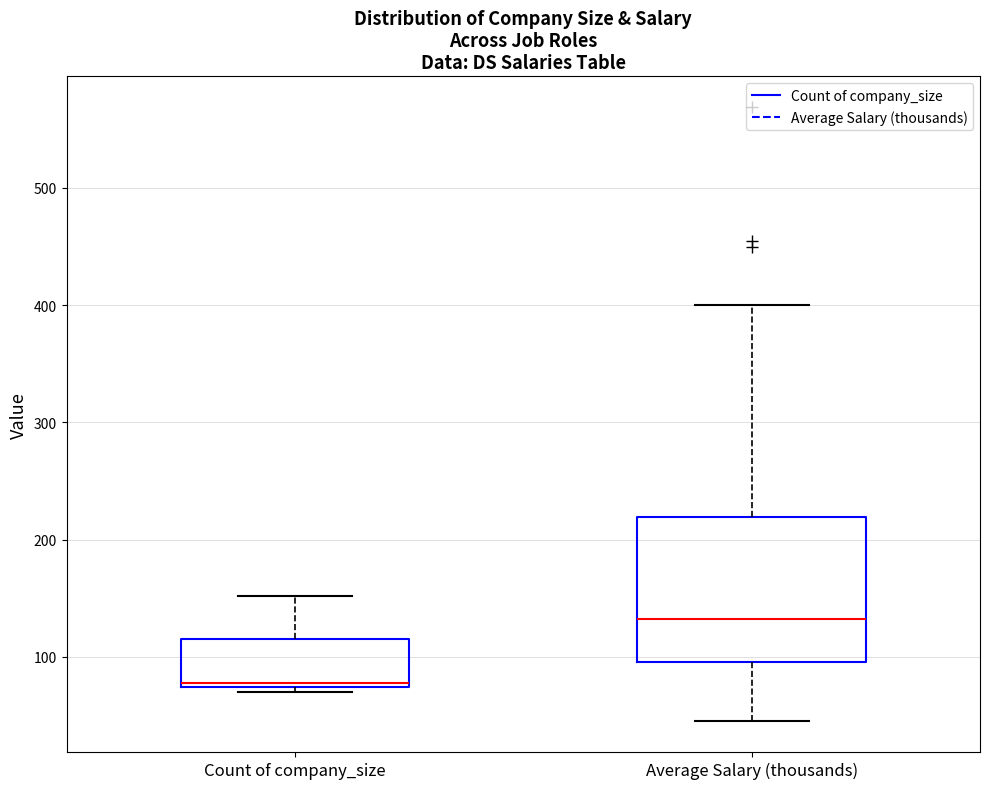

Where is the lower edge of the box for Count of company_size on the y-axis? The values are not printed on the chart, so give them approximately, as read against the axis.

70